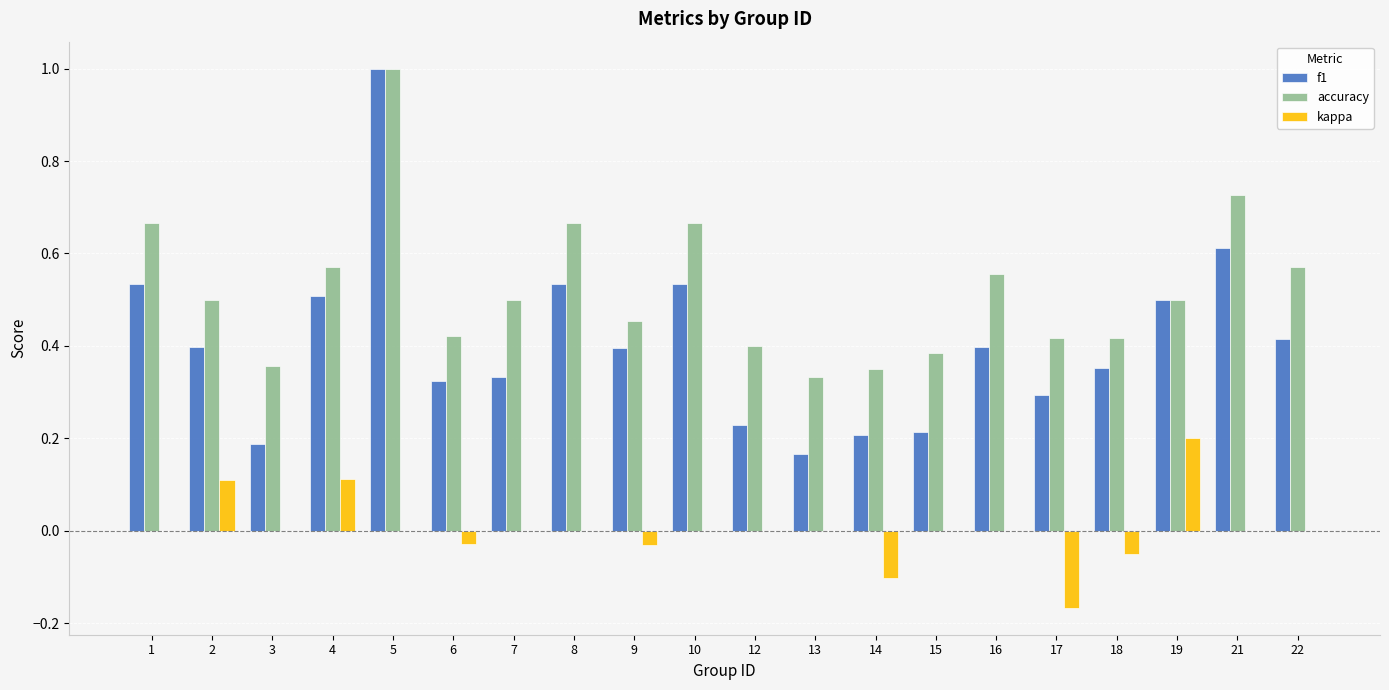

How many distinct data groups are displayed?

3